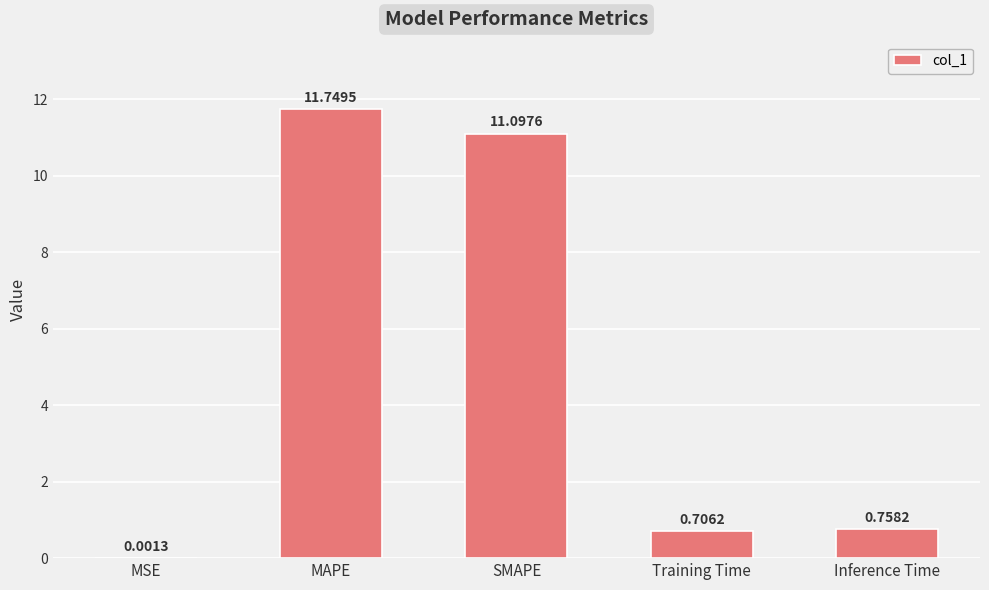

Which has a higher value, MAPE or Training Time?

MAPE